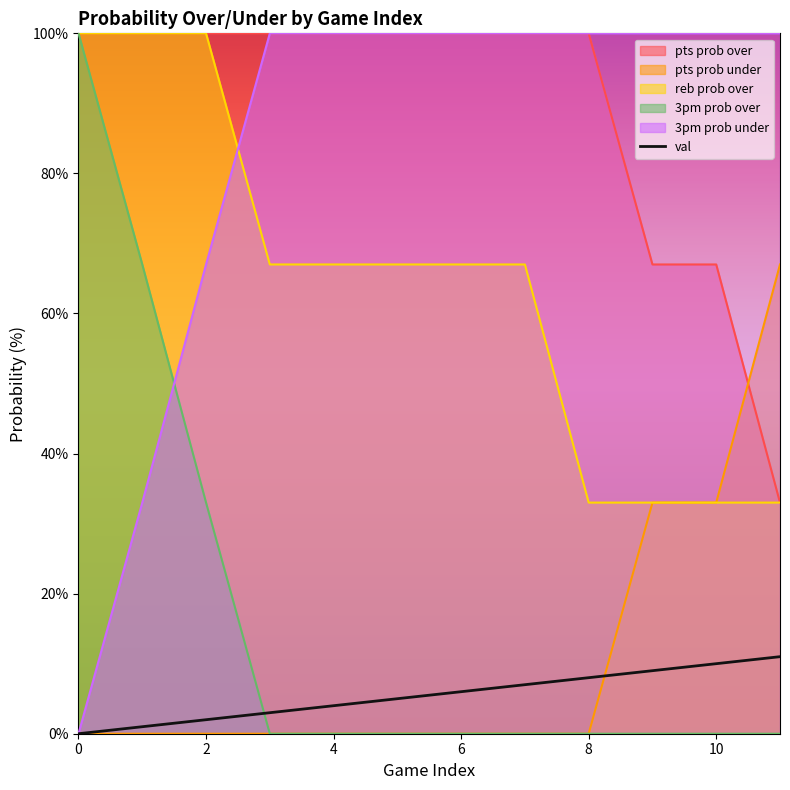

What is the spread (max minus min) of values at 9?

100